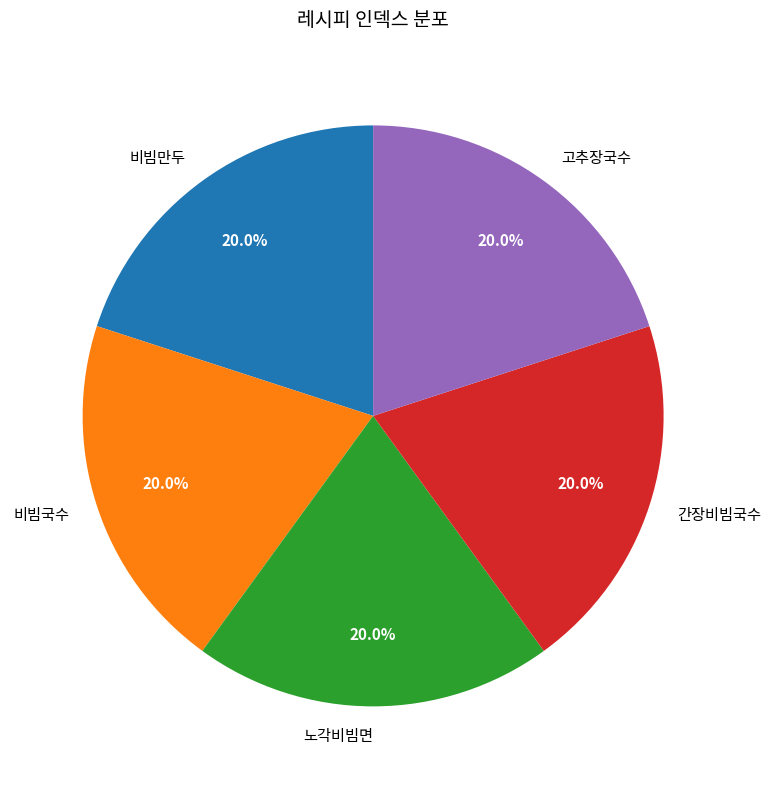

Approximately how many times larger is the value at 비빔만두 compared to 비빔국수?

1.0